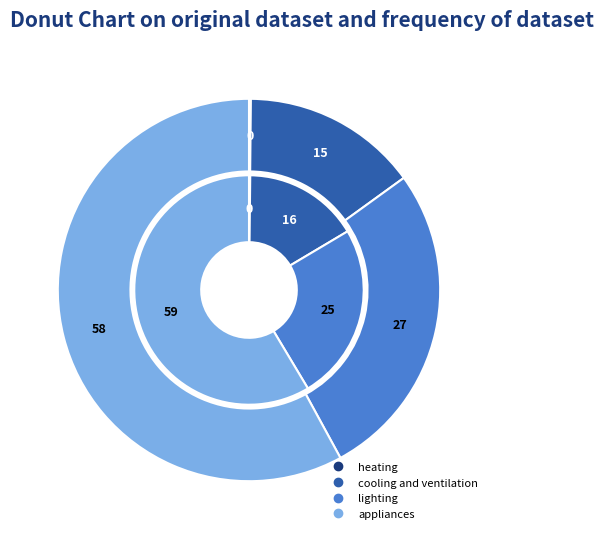

Is it true that values_2018 is 0% of the pie?

True